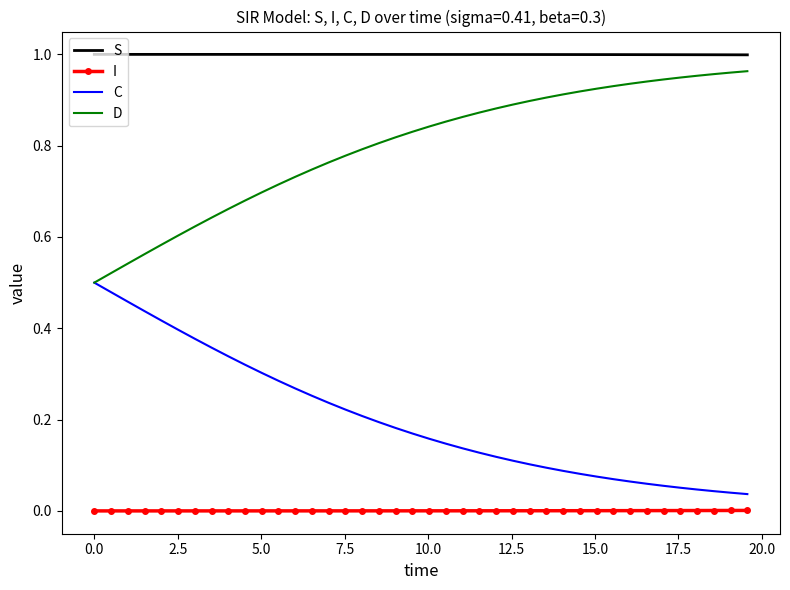

Rank the series by their average value, from lowest to highest.

I, C, D, S